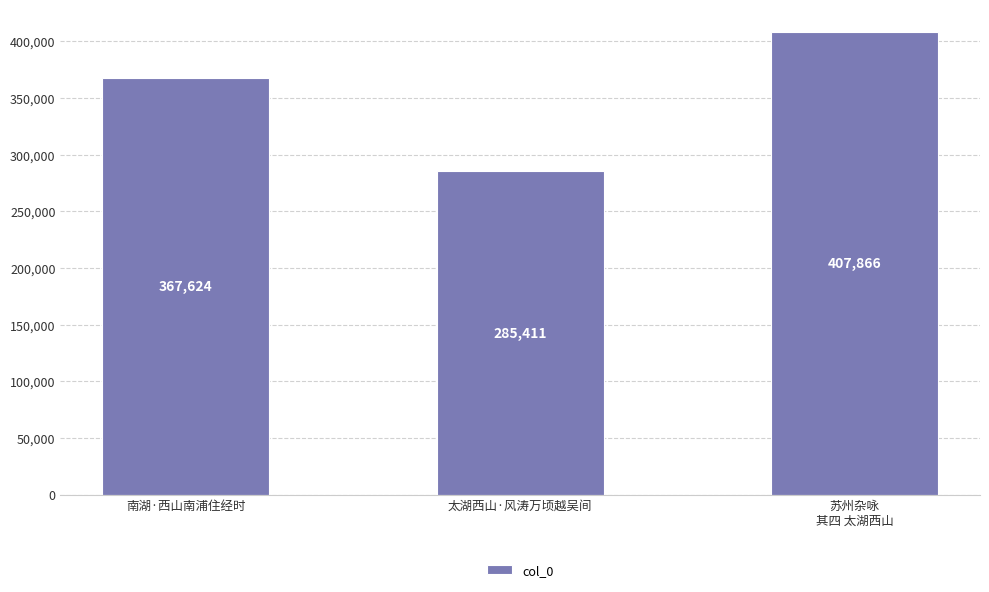

At which category does the chart reach its minimum across all series?

太湖西山·风涛万顷越吴间